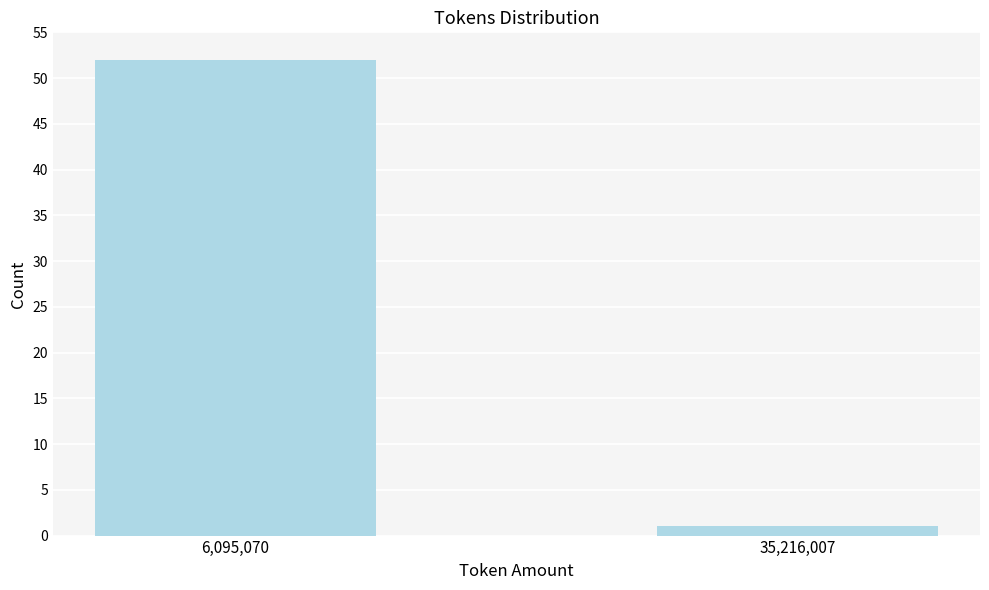

Reading right to left, transcribe all the data shown in this chart.

35,216,007=1	6,095,070=52